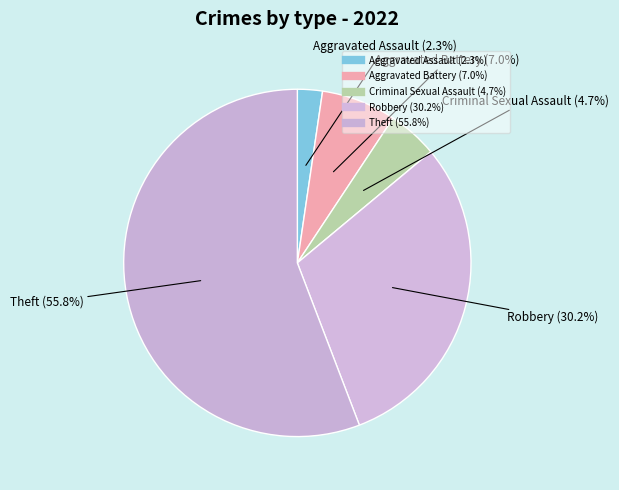

How many slices are in this pie chart?

5